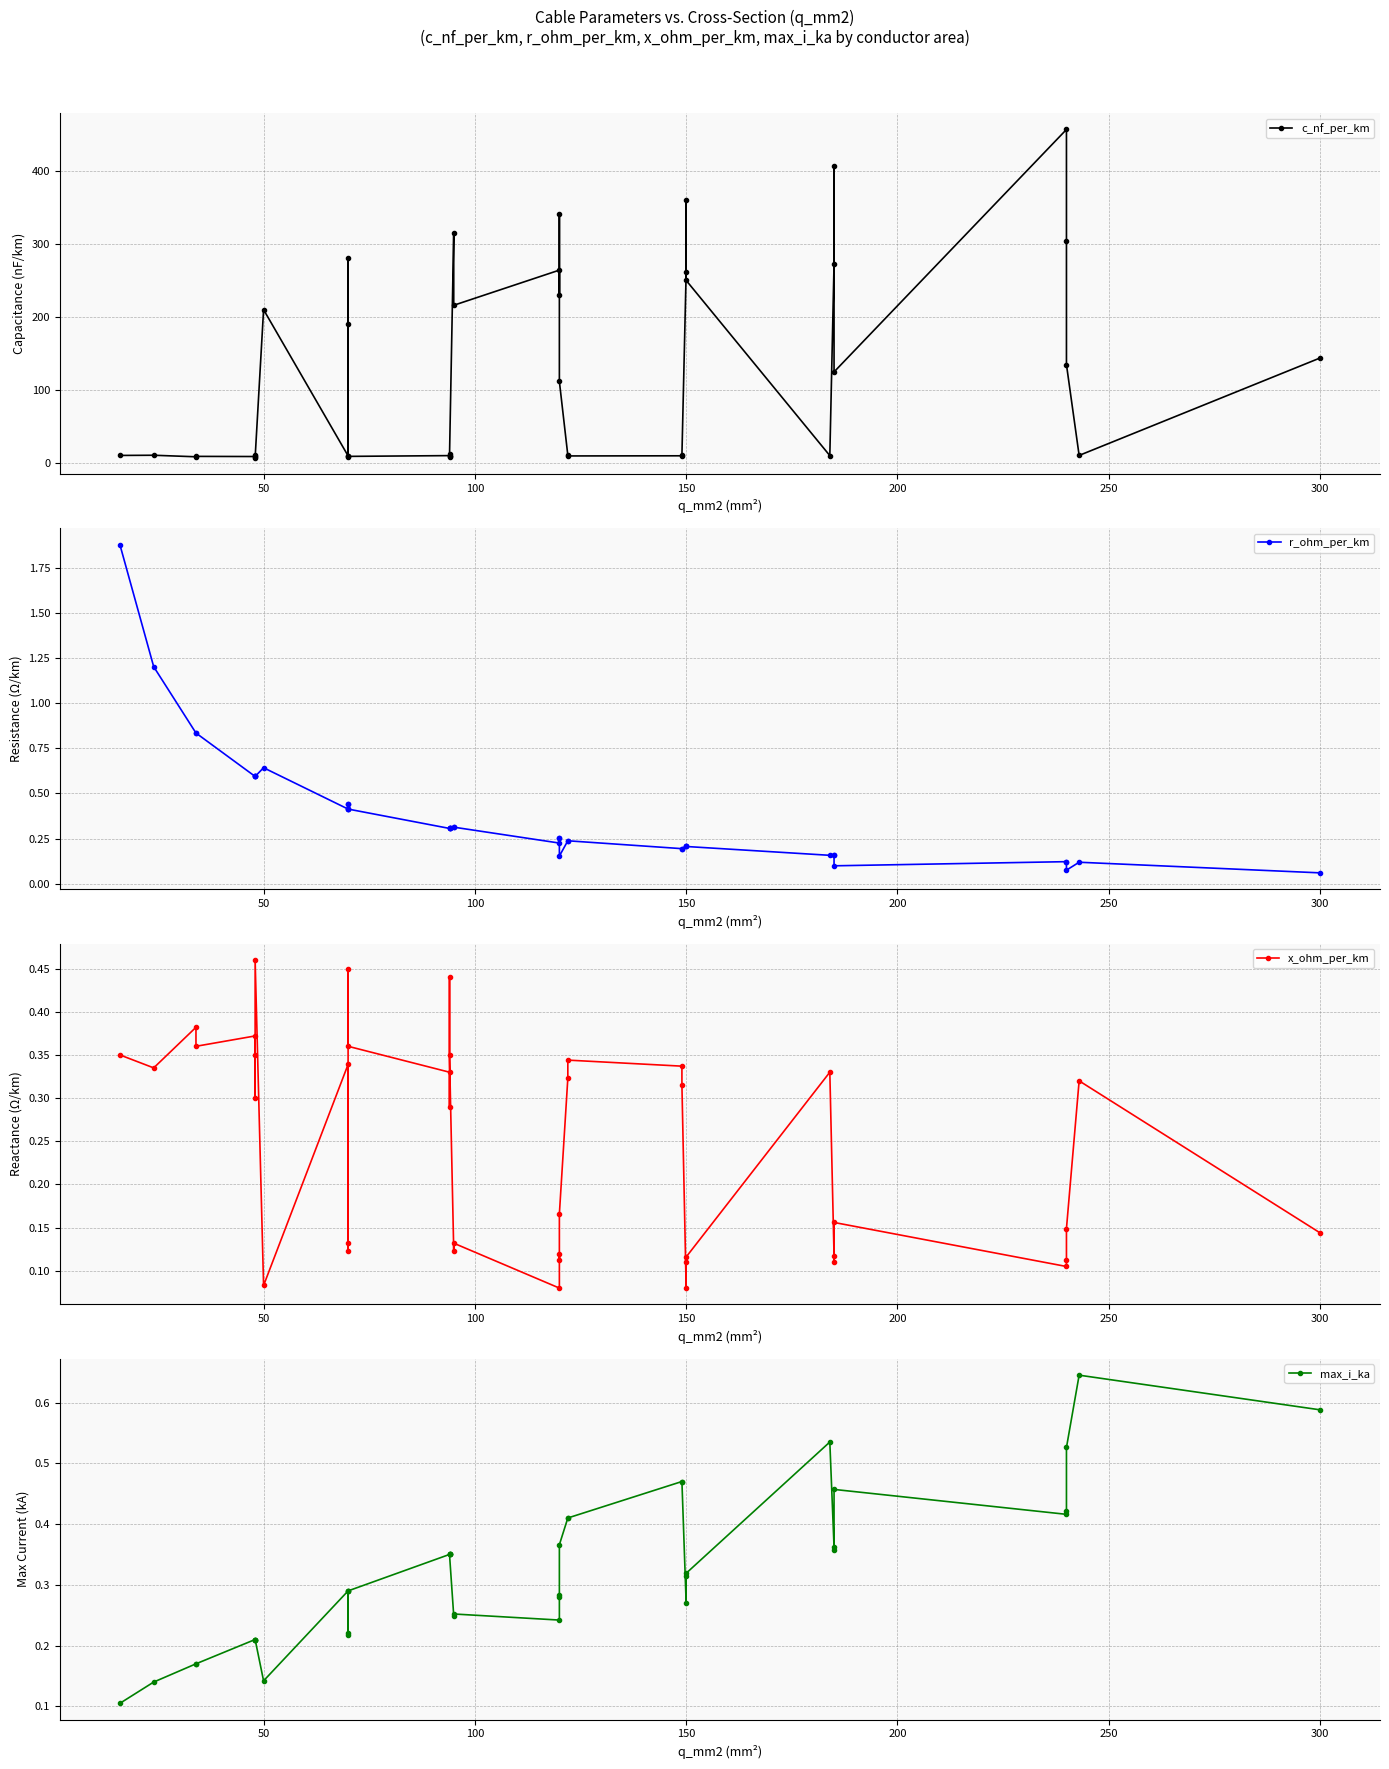

What is the greatest value displayed?

456.0